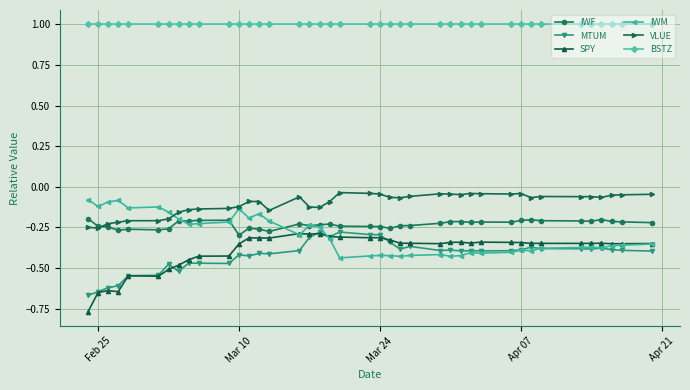

What is the maximum value shown in the chart?

1.0